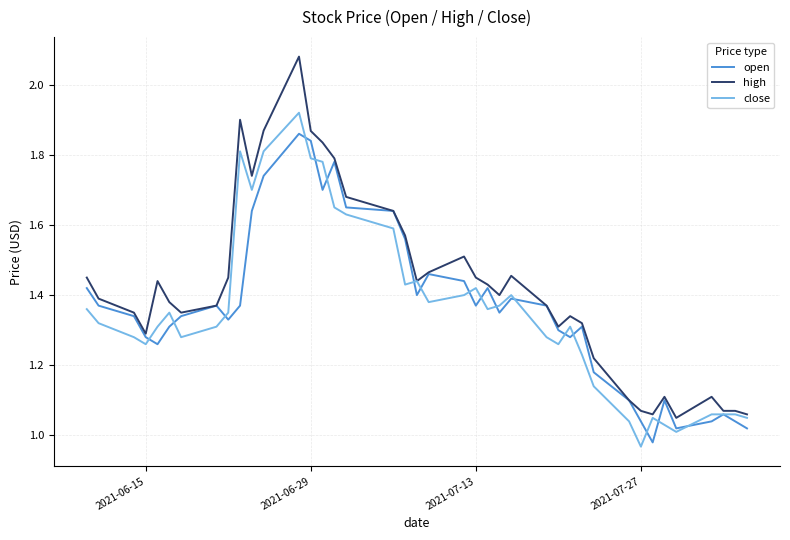

How many interior local valleys does the open series have?

9